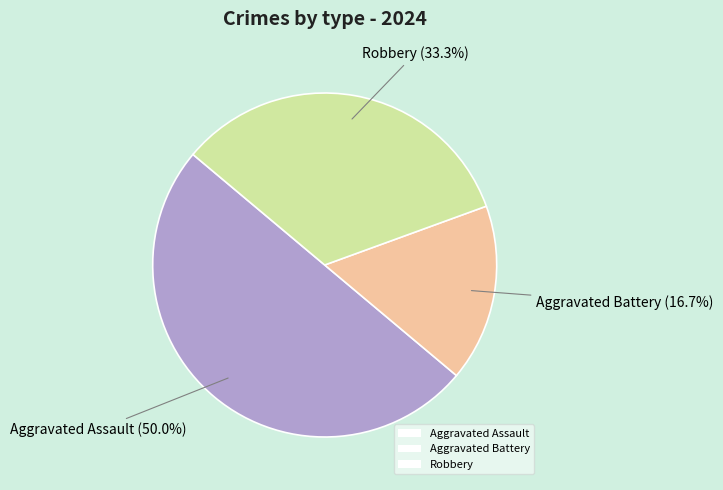

To the nearest percent, what is the combined percentage of Aggravated Assault and Robbery?

83%